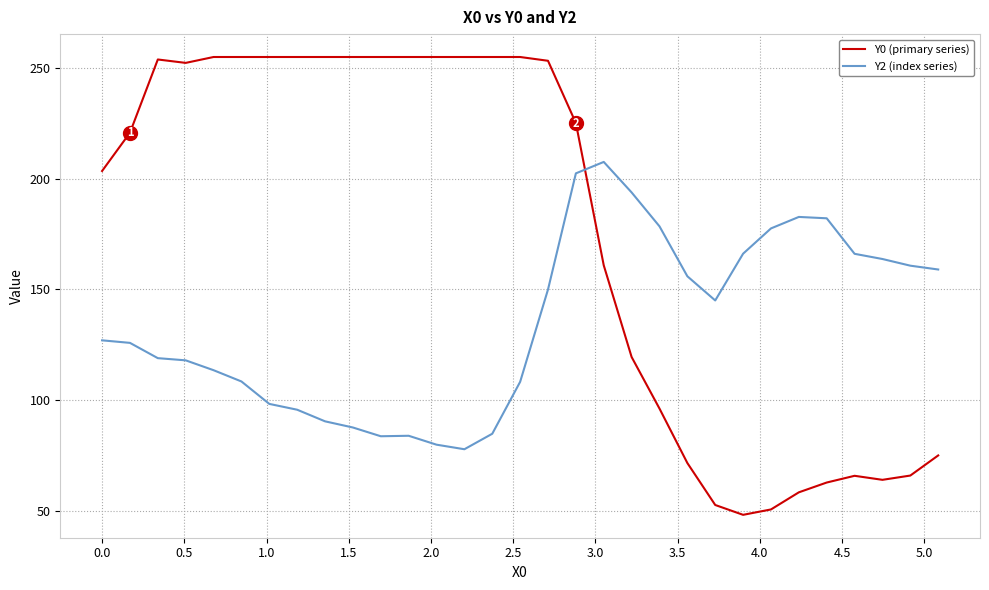

What is the minimum value for Y2 (index series)?

77.8